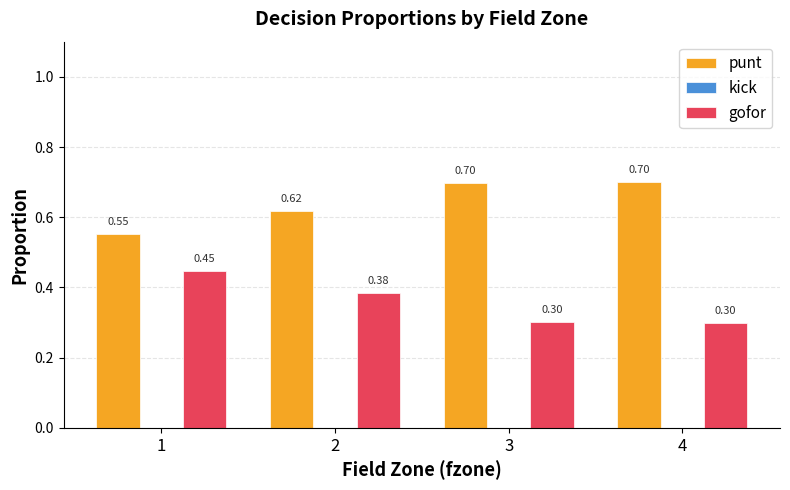

Is the value of punt at 3 greater than the value of gofor at 2?

Yes